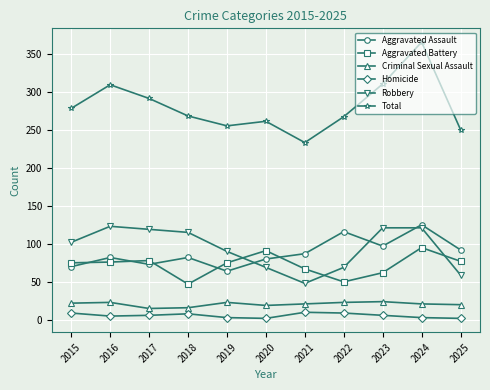

The value of Aggravated Assault at 2017 is 73. True or false?

True